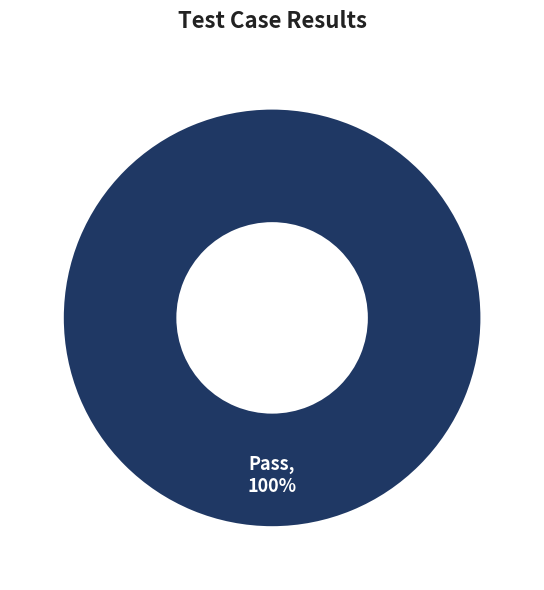

What percentage is the Pass slice, to the nearest percent?

100%